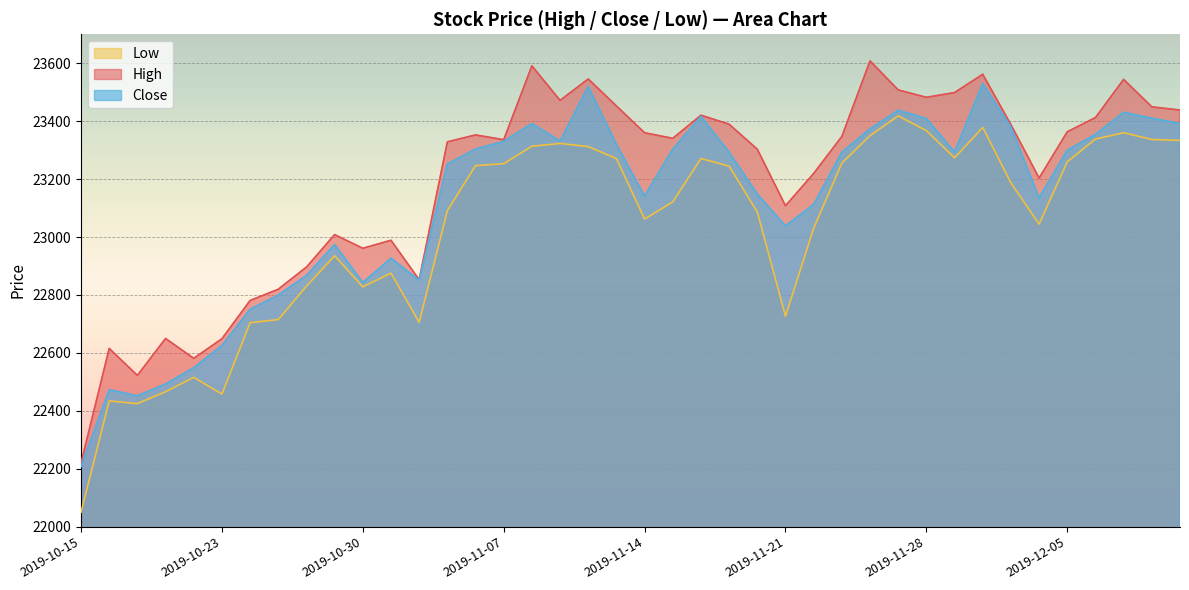

At which category is the sum across all series the highest?

2019-12-02